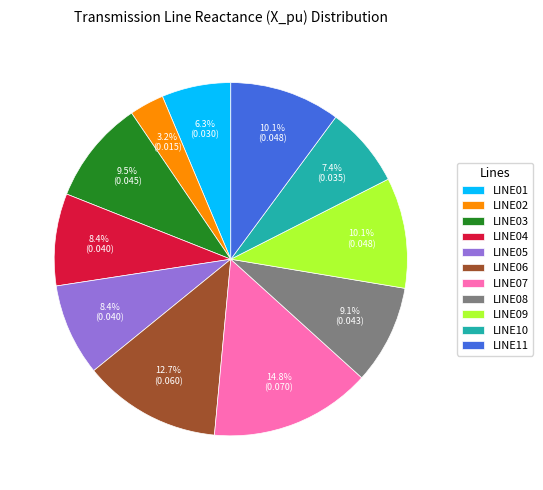

To the nearest percent, what percentage of the pie is LINE07?

15%